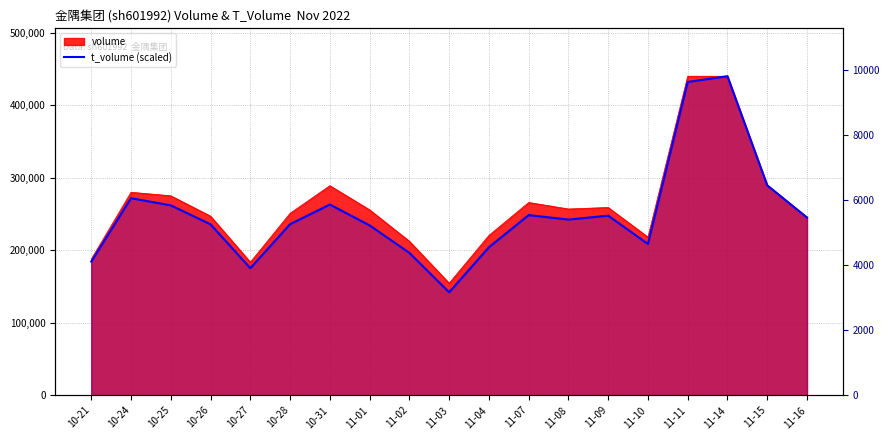

Where does the data first go above 242444?

10-24